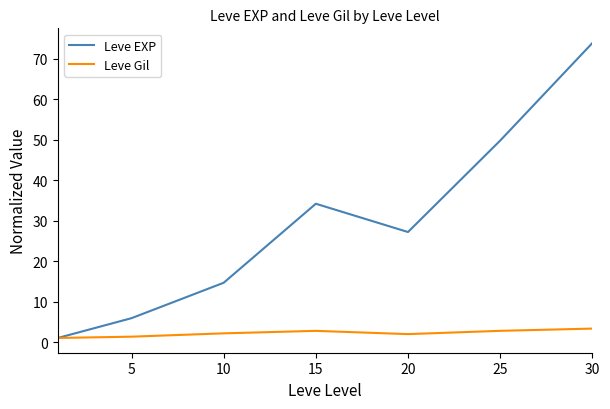

Which series has the largest range (max minus min)?

Leve EXP